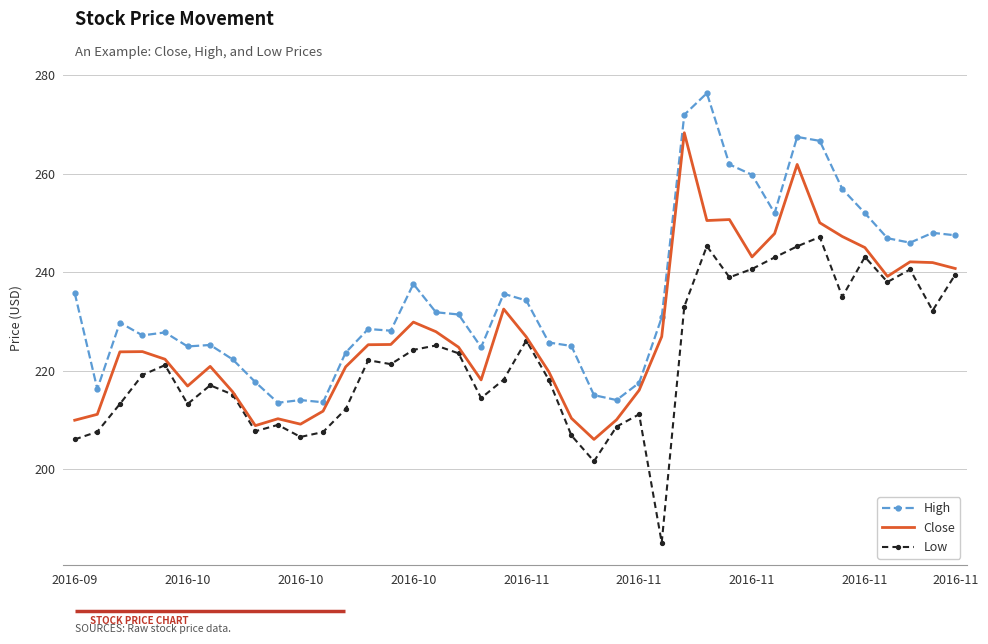

True or false: High and Low cross at least once.

False